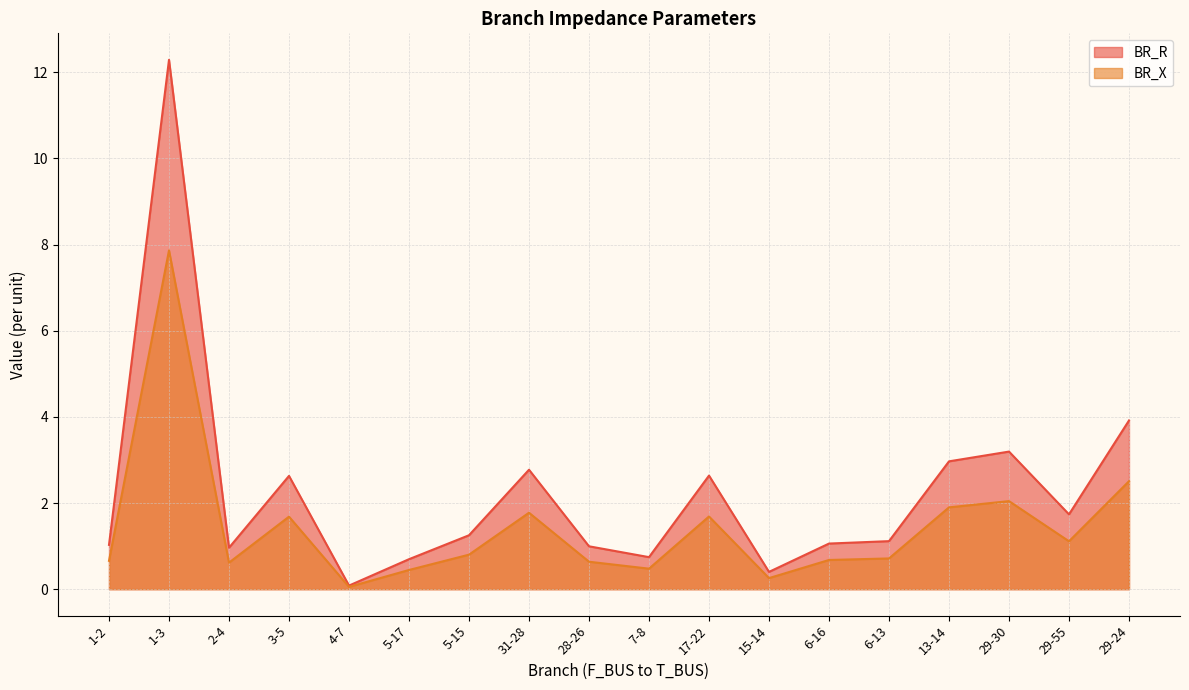

Reading left to right, list all the values displayed in this chart.

BR_R: 1.0	12.3	1.0	2.6	0.1	0.7	1.3	2.8	1.0	0.7	2.6	0.4	1.1	1.1	3.0	3.2	1.7	3.9
BR_X: 0.7	7.9	0.6	1.7	0.1	0.4	0.8	1.8	0.6	0.5	1.7	0.3	0.7	0.7	1.9	2.0	1.1	2.5